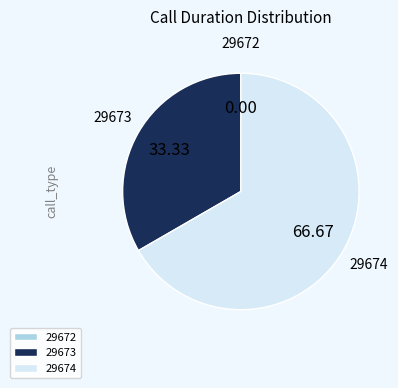

Which slice represents more than half of the pie?

29674